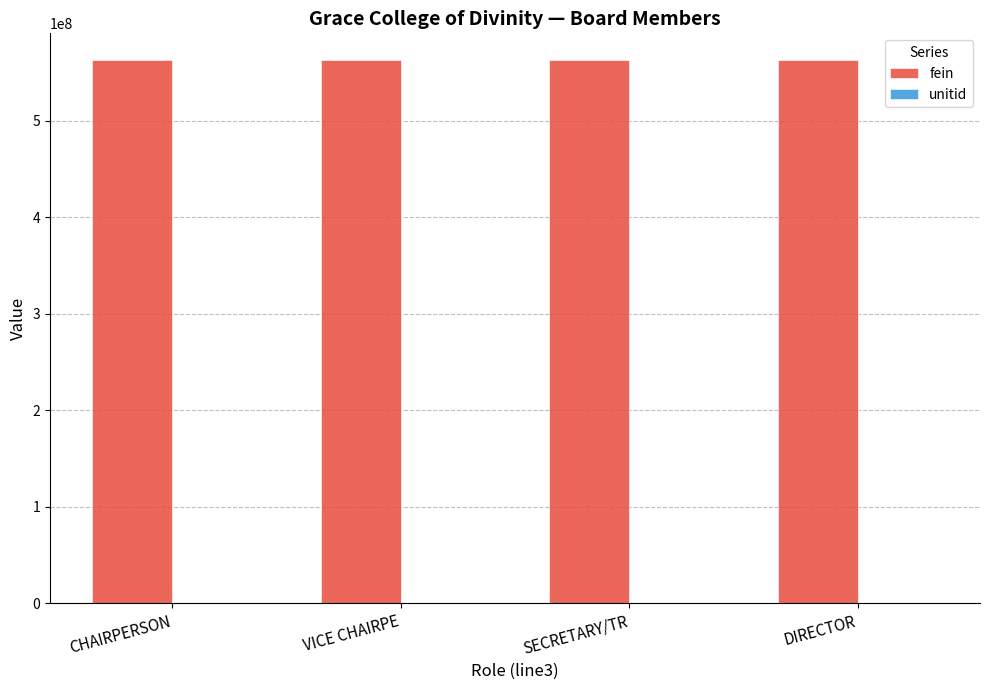

How many series are shown in this chart?

2